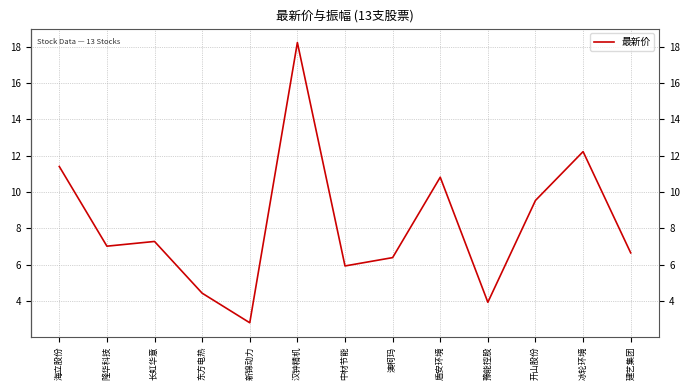

Reading left to right, extract all data points from this chart.

海立股份=11.4	隆华科技=7.0	长虹华意=7.3	东方电热=4.4	新锦动力=2.8	汉钟精机=18.2	中材节能=5.9	澳柯玛=6.4	盾安环境=10.8	豫能控股=3.9	开山股份=9.5	冰轮环境=12.2	建艺集团=6.6